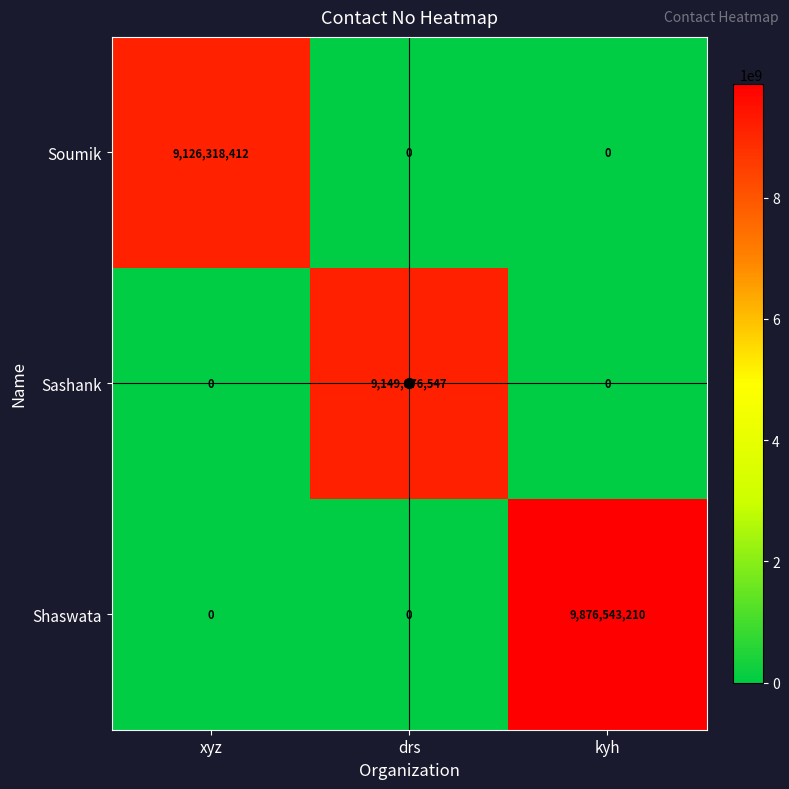

What is the difference between the highest and lowest values at kyh?

9876543210